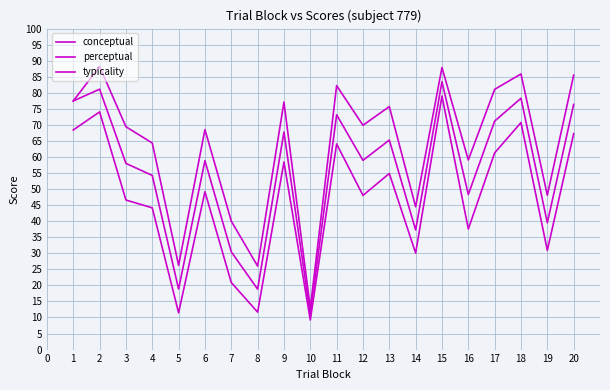

At which label is perceptual closest to 47?

16